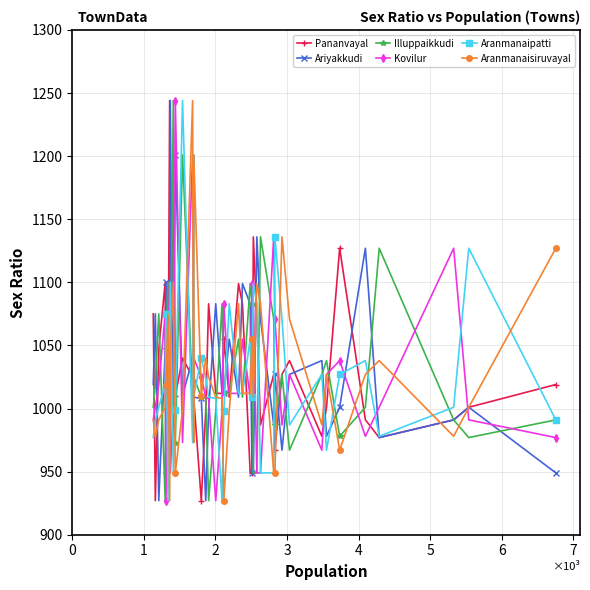

At how many categories does at least one series exceed 1143?

8